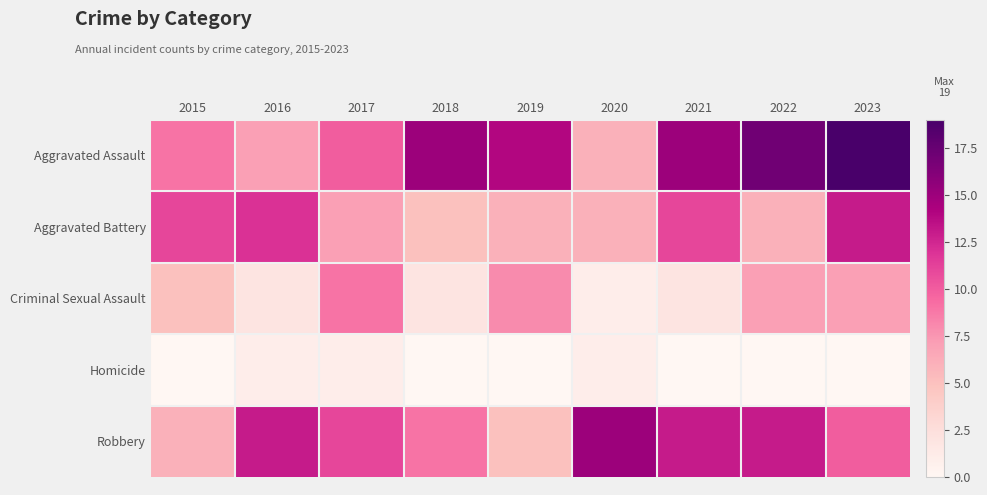

Reading left to right, what are all the values shown in this chart?

Aggravated Assault: 2015=9	2016=7	2017=10	2018=15	2019=14	2020=6	2021=15	2022=17	2023=19
Aggravated Battery: 2015=11	2016=12	2017=7	2018=5	2019=6	2020=6	2021=11	2022=6	2023=13
Criminal Sexual Assault: 2015=5	2016=2	2017=9	2018=2	2019=8	2020=1	2021=2	2022=7	2023=7
Homicide: 2015=0	2016=1	2017=1	2018=0	2019=0	2020=1	2021=0	2022=0	2023=0
Robbery: 2015=6	2016=13	2017=11	2018=9	2019=5	2020=15	2021=13	2022=13	2023=10